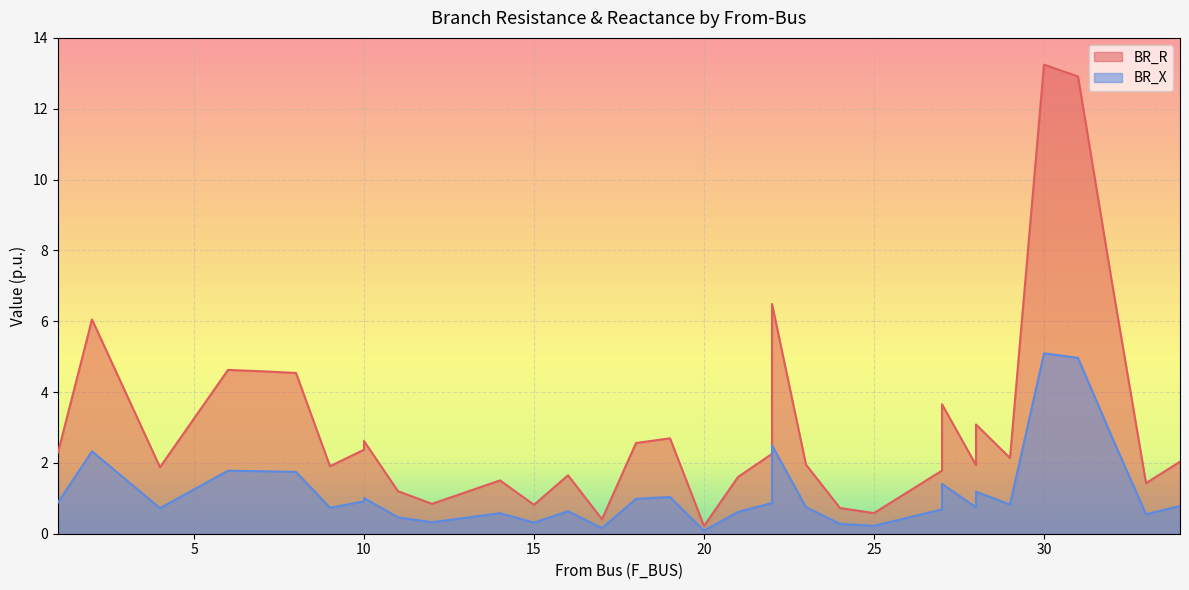

List the series in order of their peak value, lowest first.

BR_X, BR_R